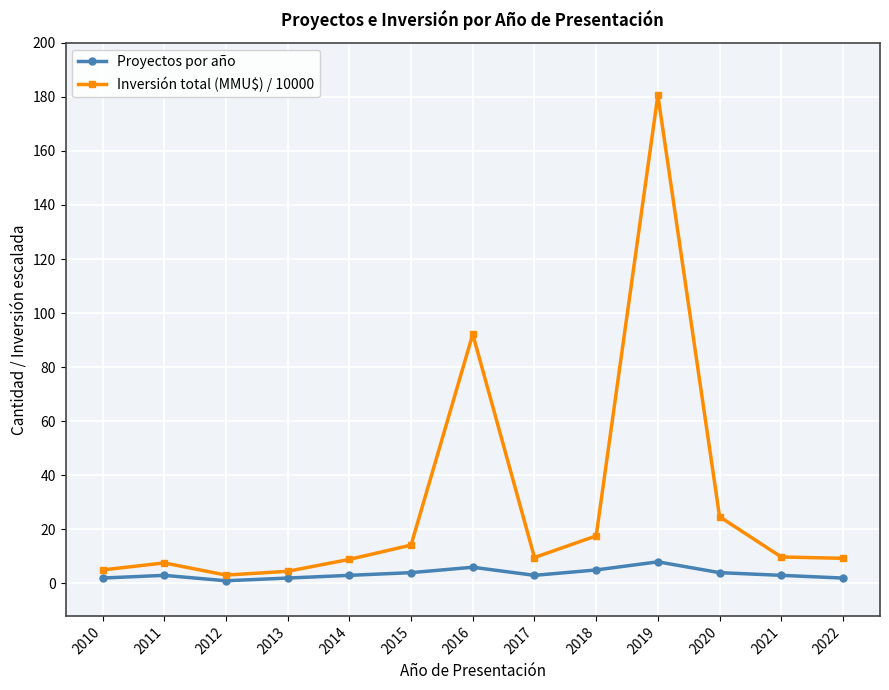

List the series in order of their peak value, lowest first.

Proyectos por año, Inversión total (MMU$) / 10000